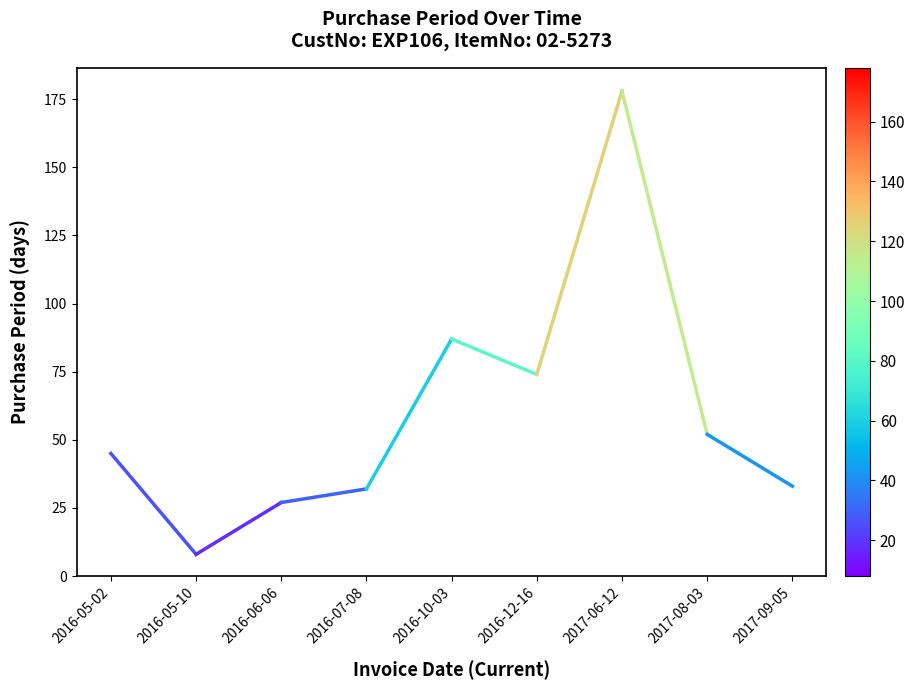

Is it true that the value at 2017-08-03 is 52?

True